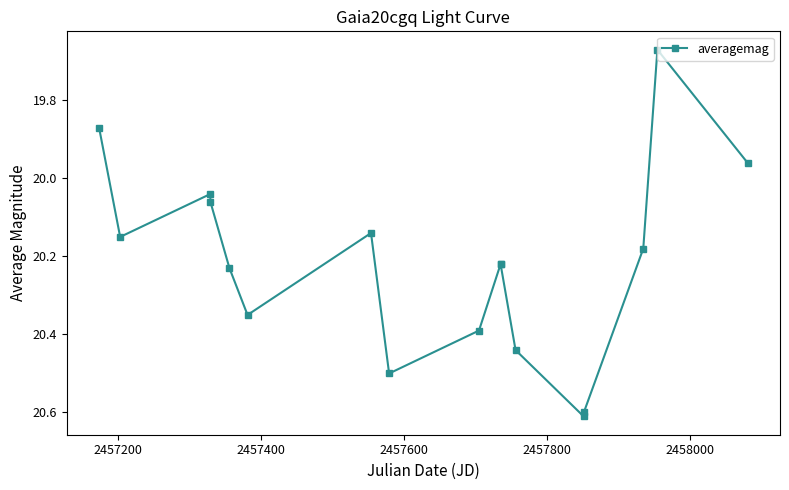

True or false: the data has more than 0 interior local peaks.

True